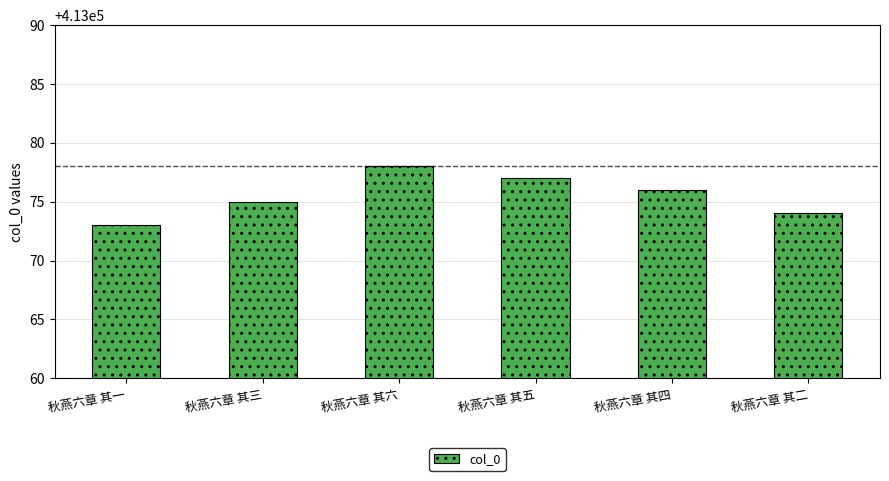

What value does the data have at 秋燕六章 其五?

413077